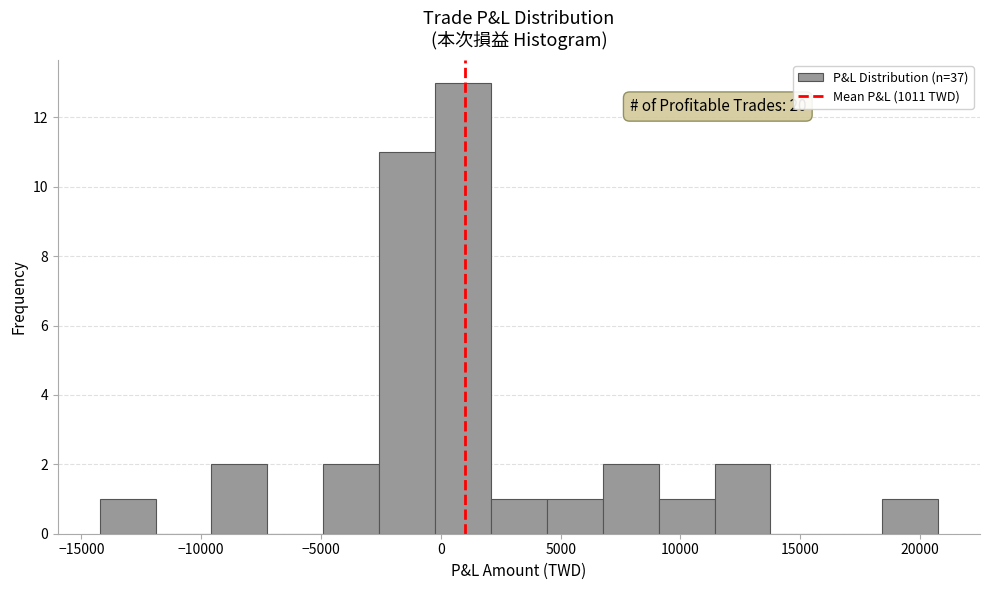

Over which range of the x-axis is the bar tallest?

0 to 2000